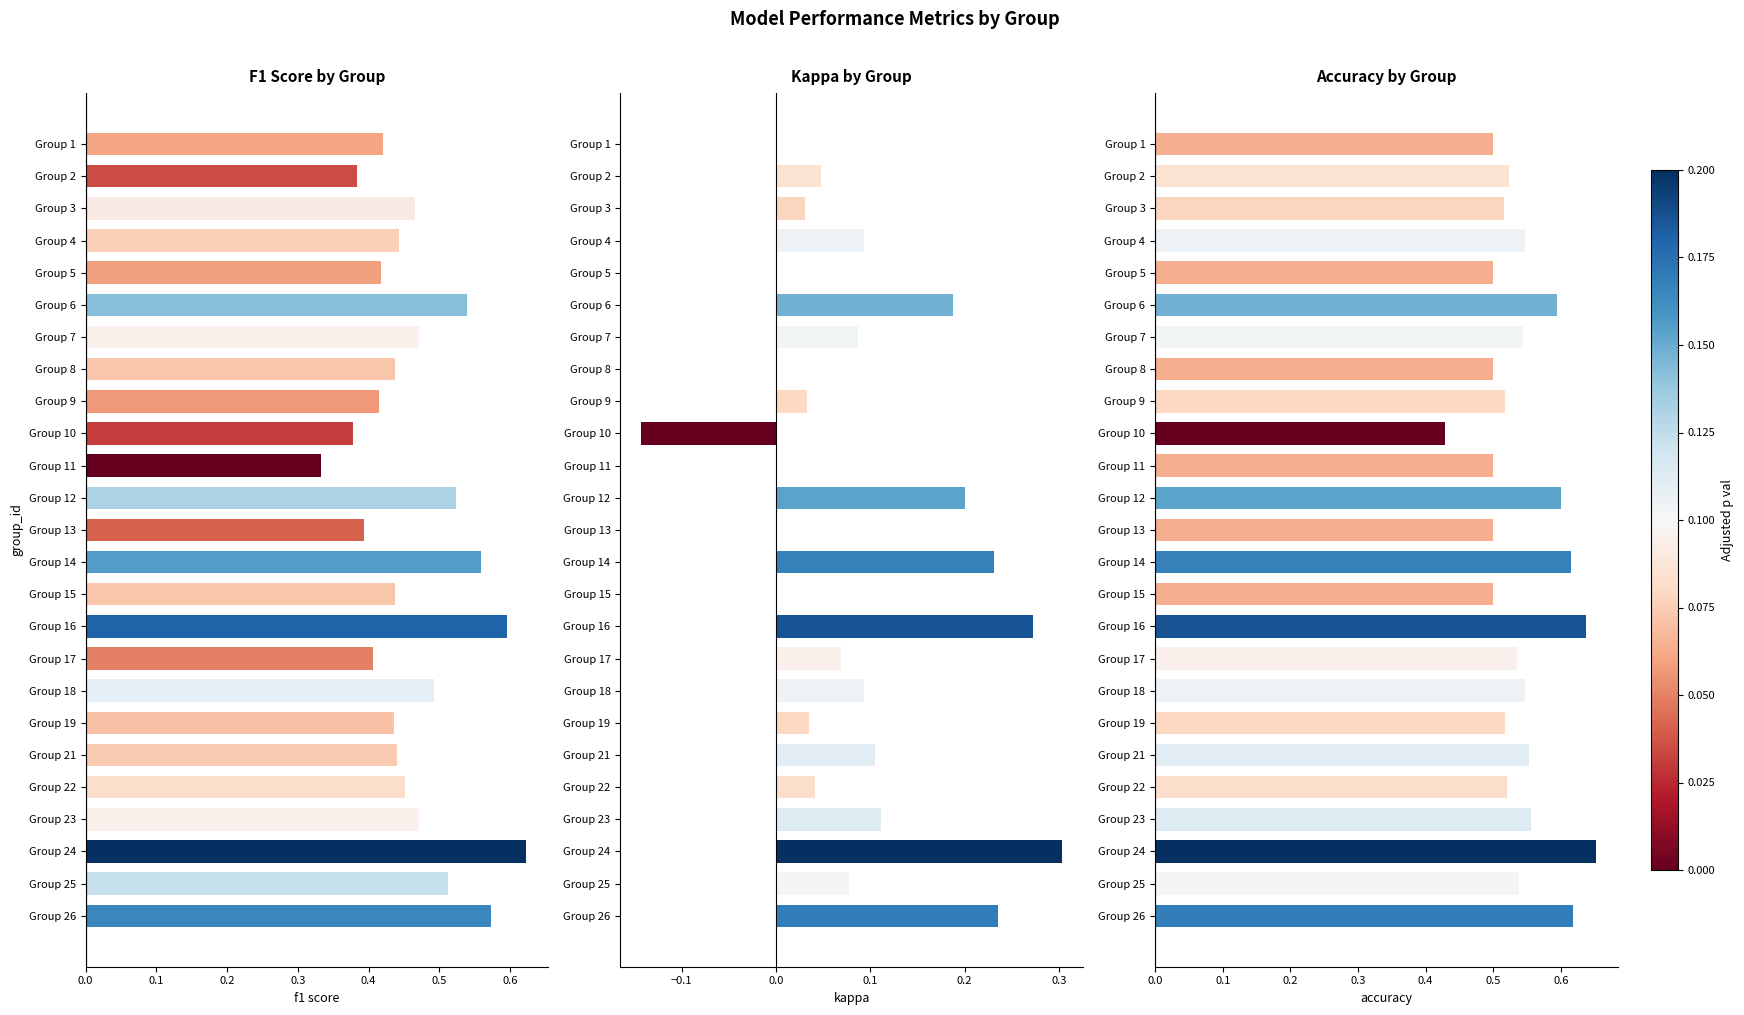

What is the sum of all F1 Score by Group values?

11.6